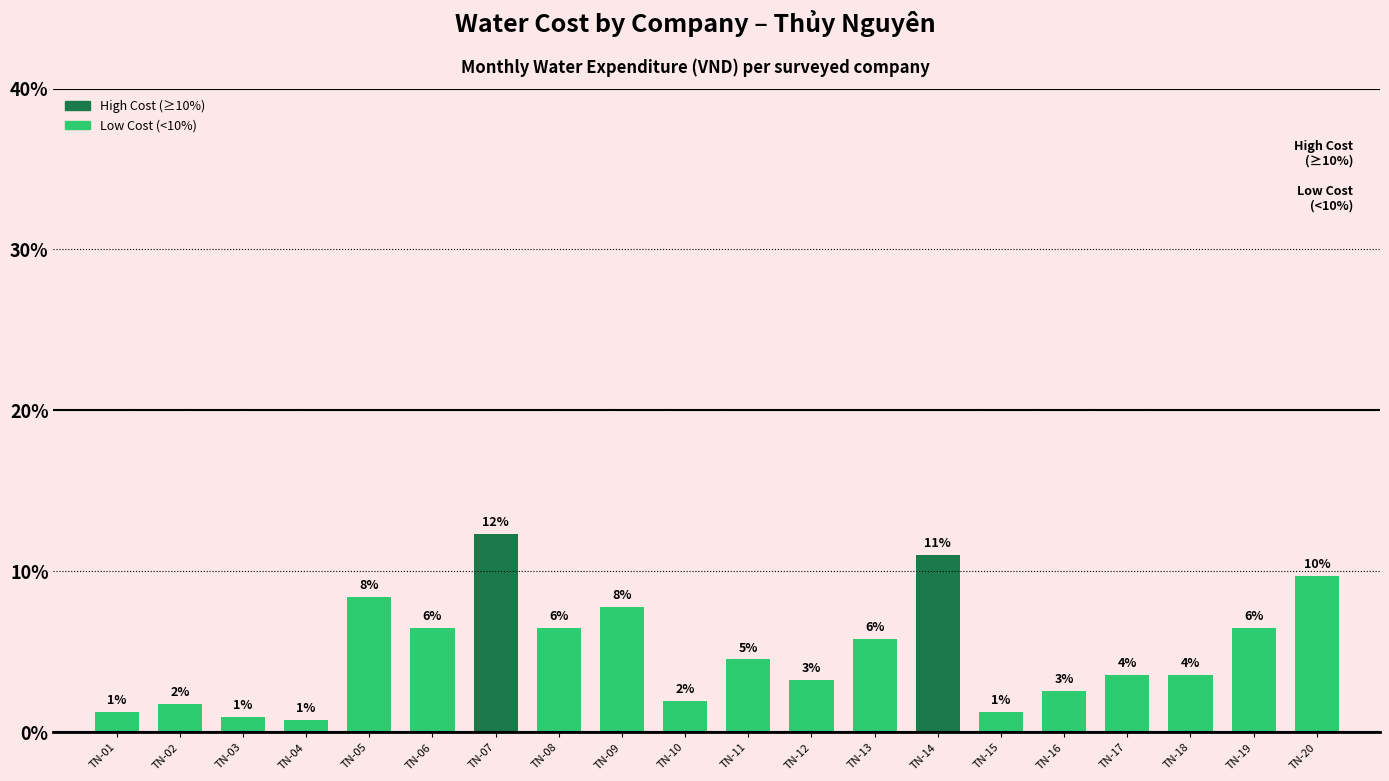

Is it true that the value at TN-05 is 8.4?

True